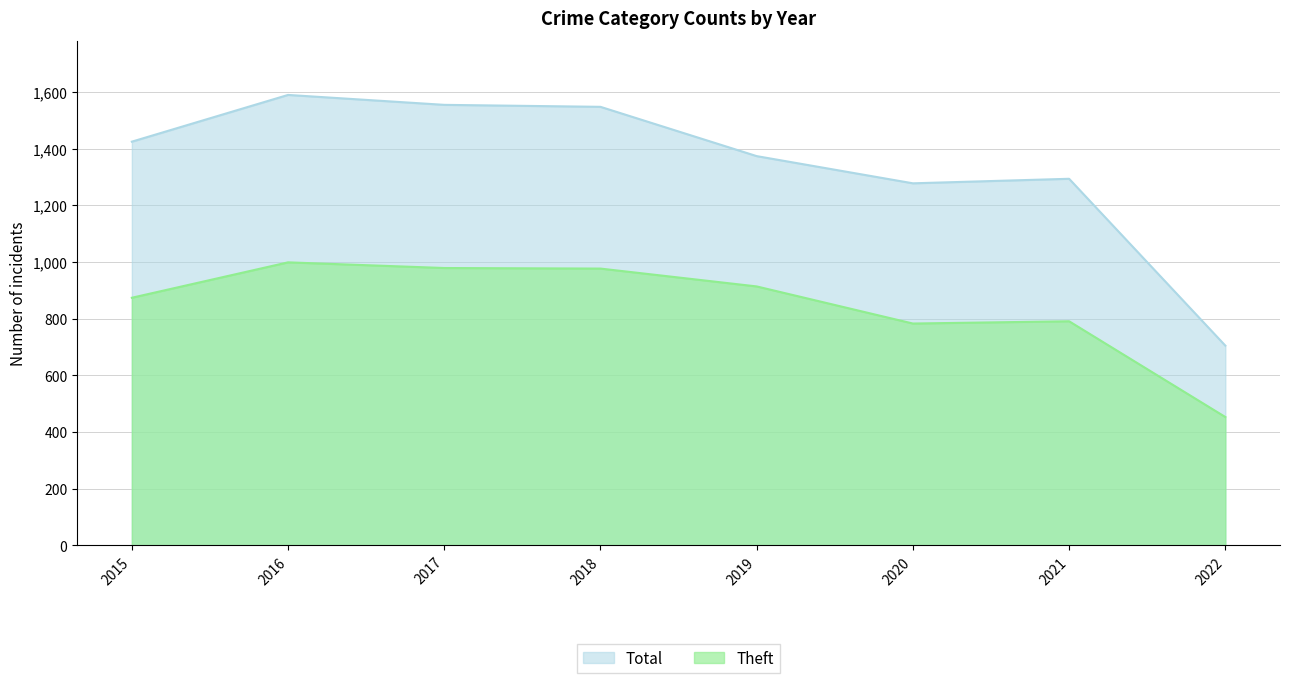

List the series in order of their overall mean, highest first.

Total, Theft